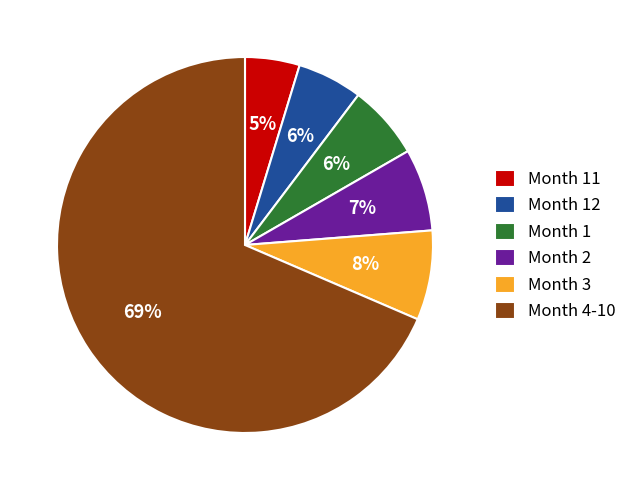

Combined, do Month 4-10 and Month 12 account for over 50%?

Yes